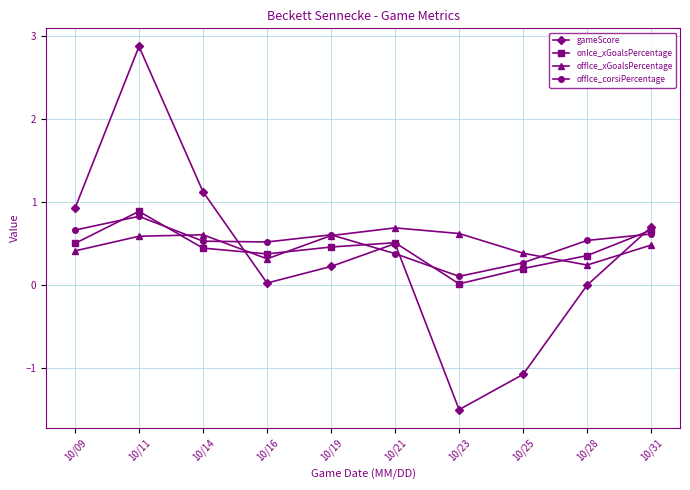

Read the onIce_xGoalsPercentage value at 10/28.

0.4